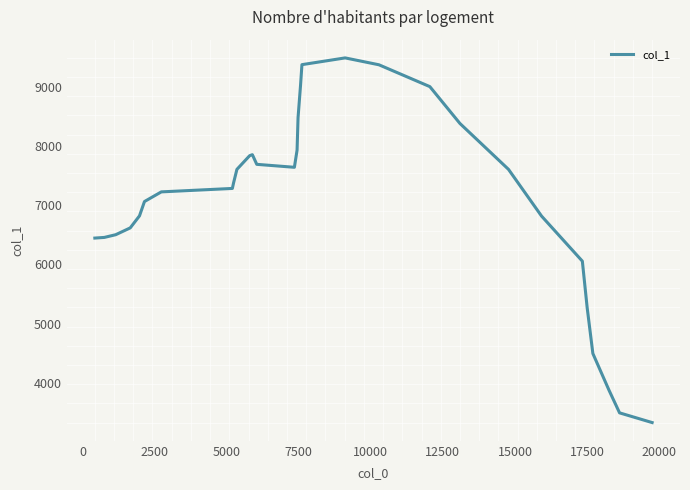

What is the greatest value displayed?

9487